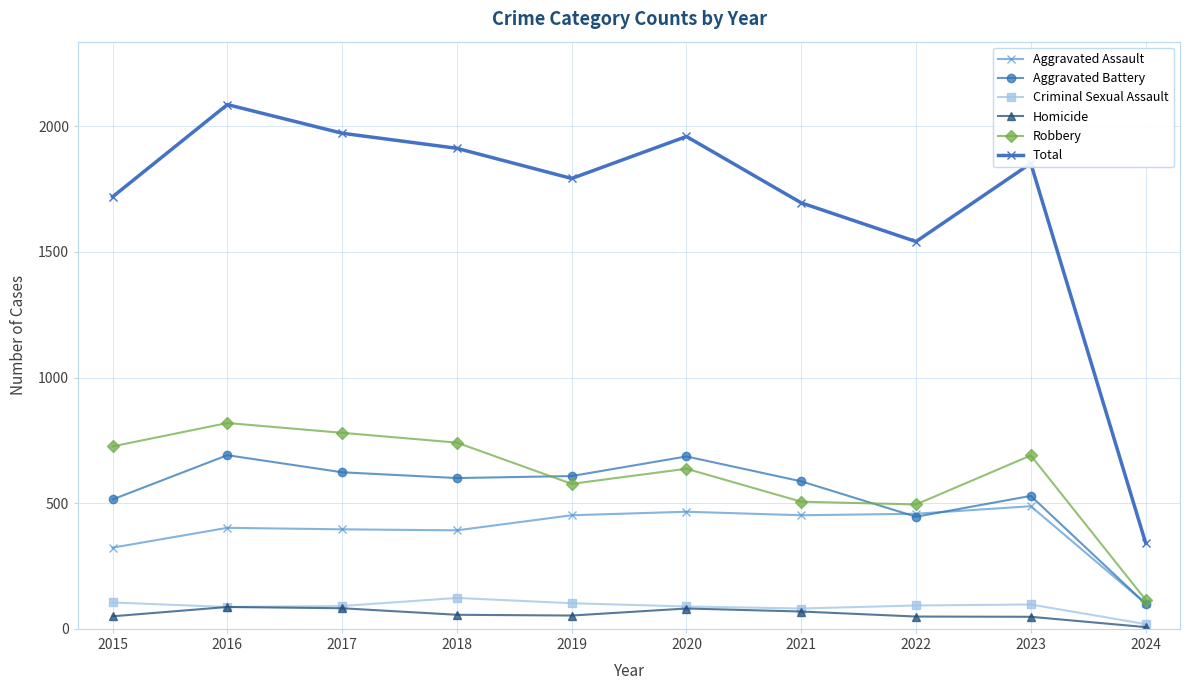

Which series has the largest range (max minus min)?

Total